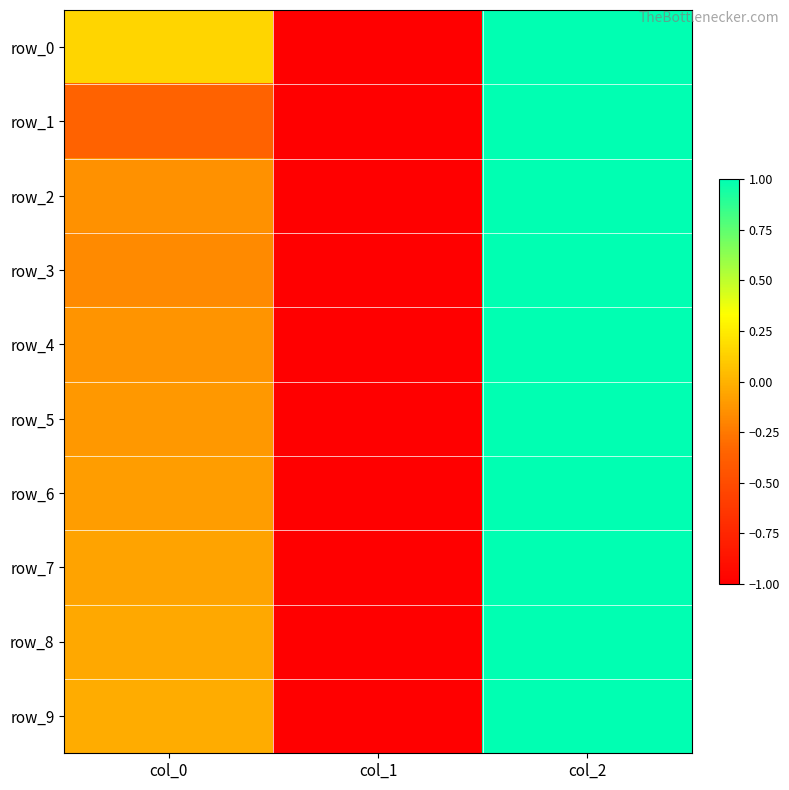

Which series has the widest spread of values?

row_0